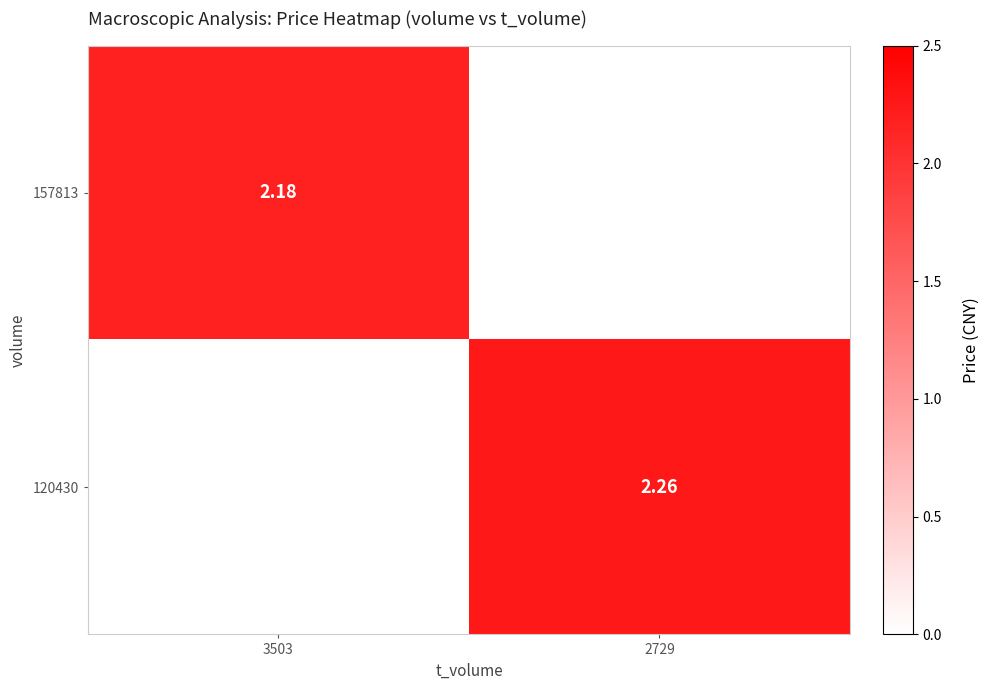

What is the sum of the 157813 values at 3503 and 2729?

2.2